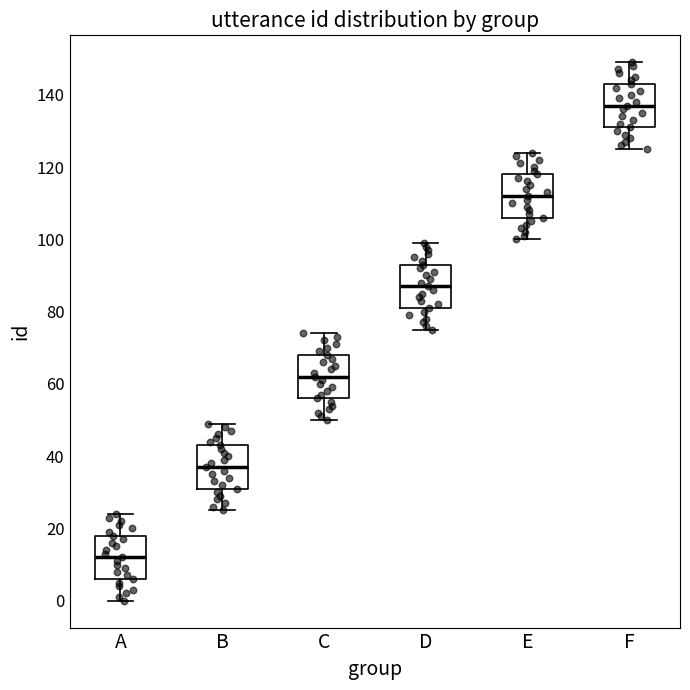

Where does the upper whisker of the box for E end on the y-axis? The values are not printed on the chart, so give them approximately, as read against the axis.

124